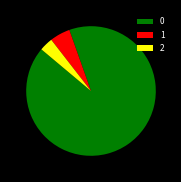

Do 1 and 2 together represent more than half of the pie?

No